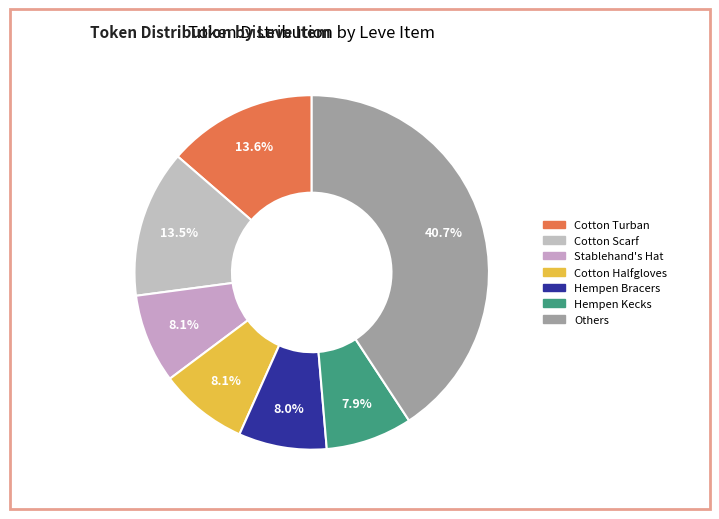

How many segments does this pie chart have?

7